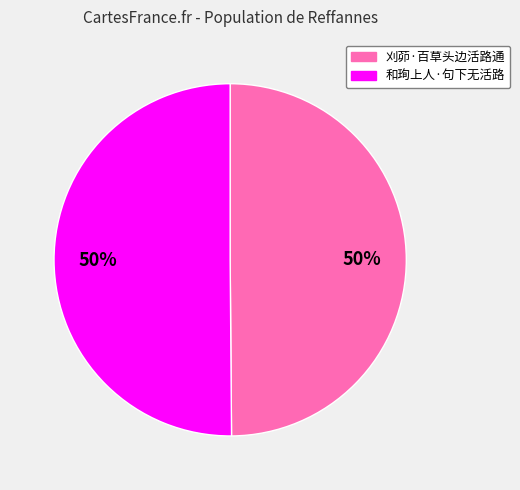

To the nearest percent, what percentage of the pie is 刈茆·百草头边活路通?

50%